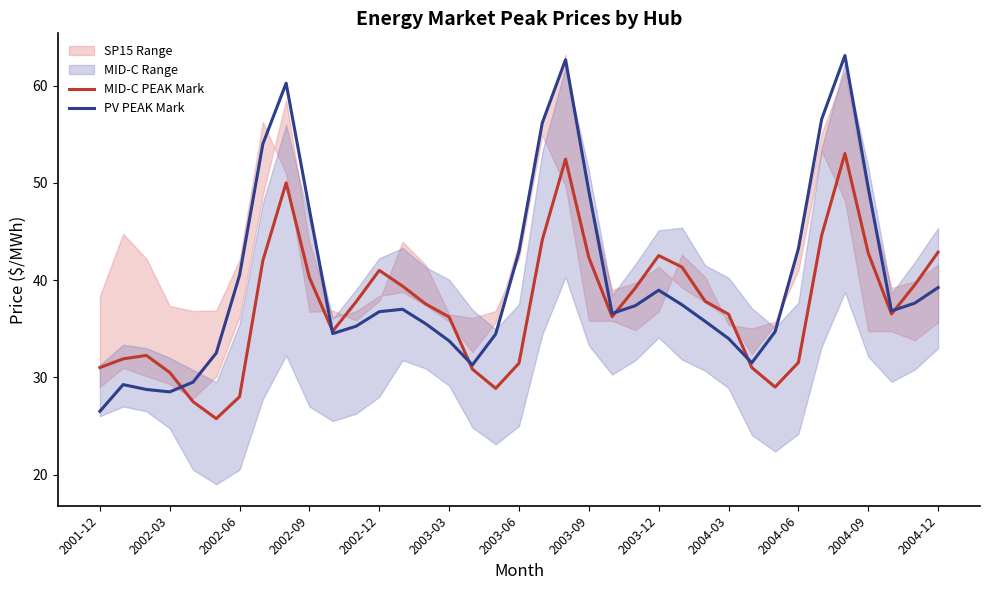

True or false: PV PEAK Mark has a value of 34.0 at 2004-09.

False